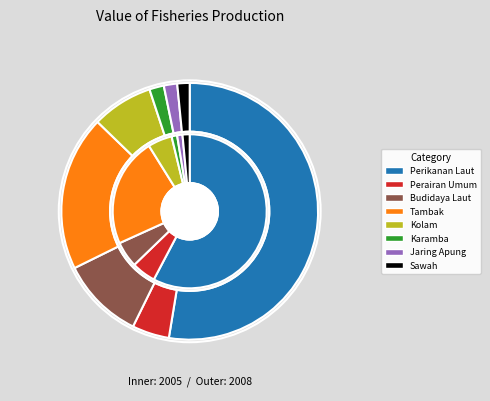

Count the number of slices in the pie.

8